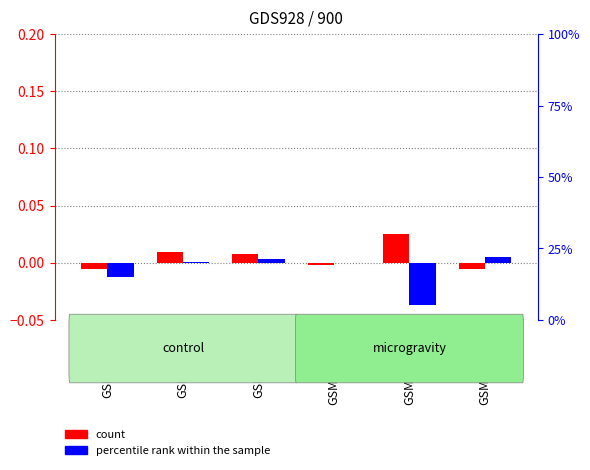

At GSM220098, list the series in order from smallest to largest.

percentile rank within the sample, count